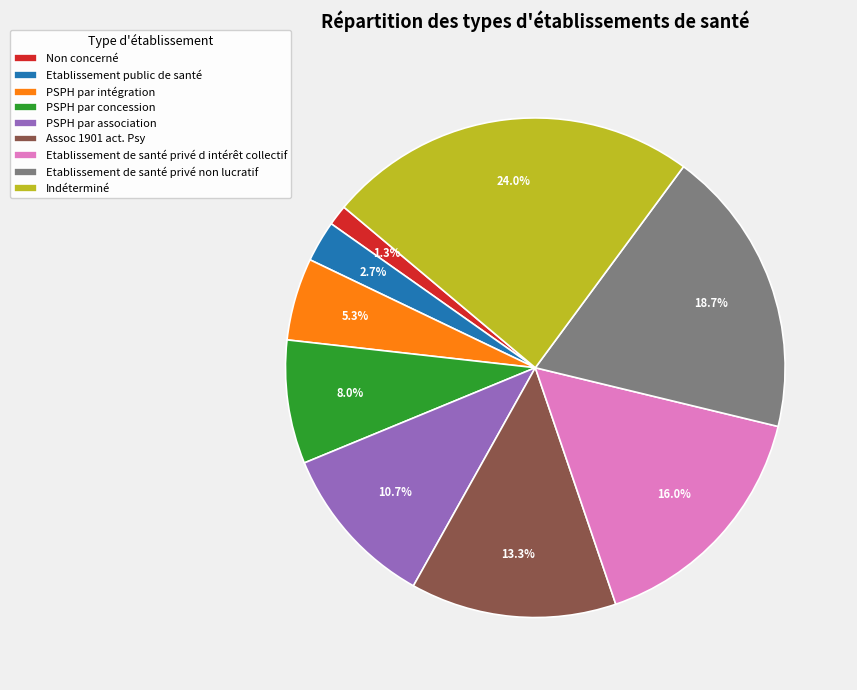

Is it true that Etablissement public de santé is 16% of the pie?

False